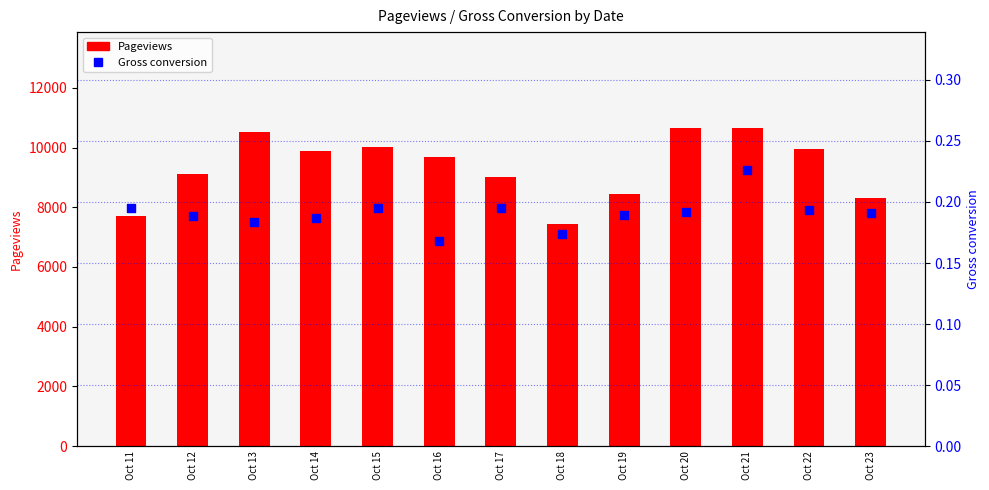

What are all the series names shown in the legend?

Pageviews, Gross conversion